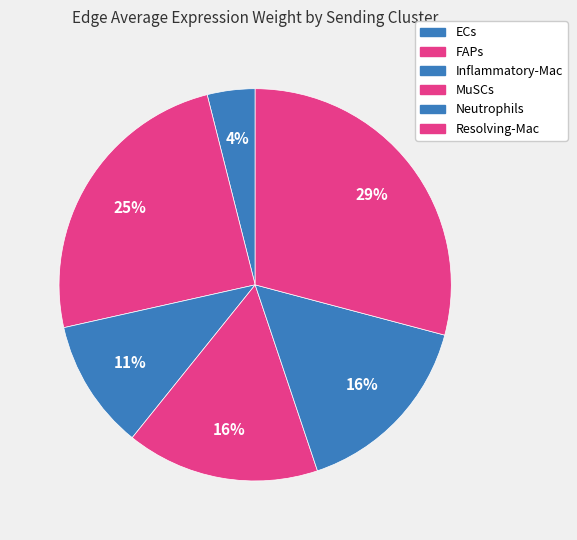

How many segments does this pie chart have?

6